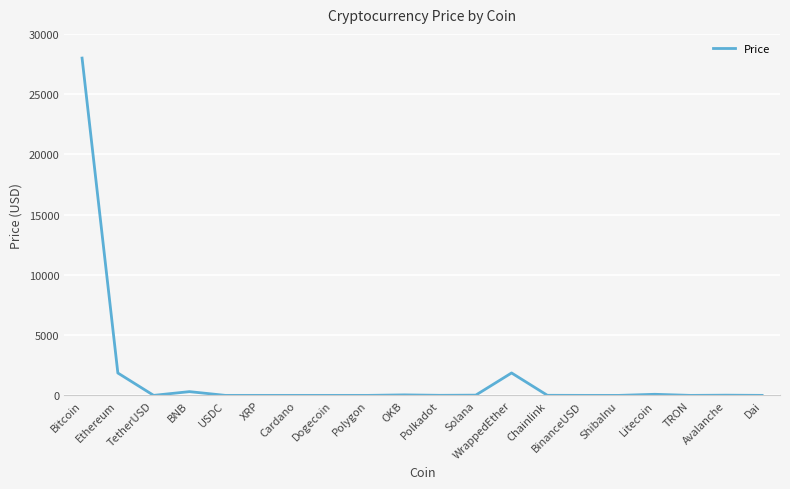

How many lines are shown in the chart?

1